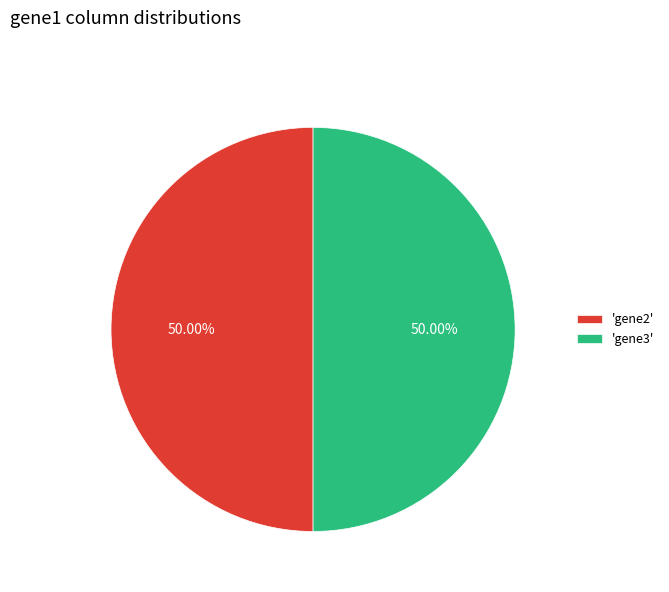

Approximately how many times larger is the value at 'gene2' compared to 'gene3'?

1.0